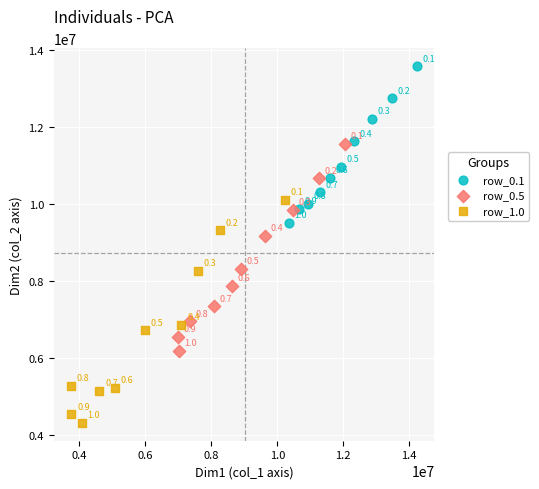

Which series contains the lowest Y value?

row_1.0